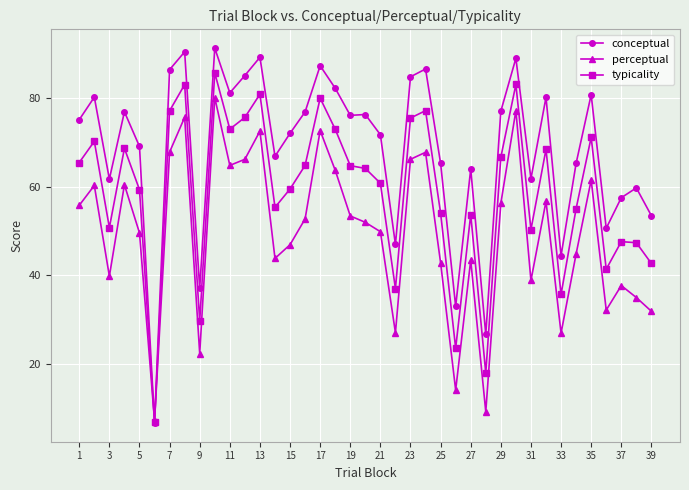

Rank the series by their average value, from lowest to highest.

perceptual, typicality, conceptual